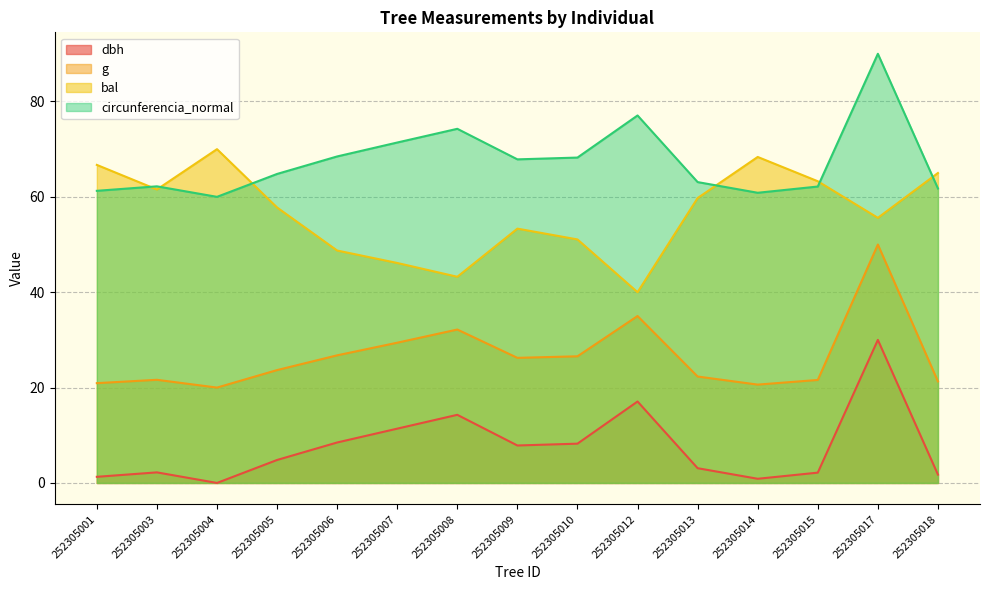

True or false: circunferencia_normal and dbh intersect in this chart.

False